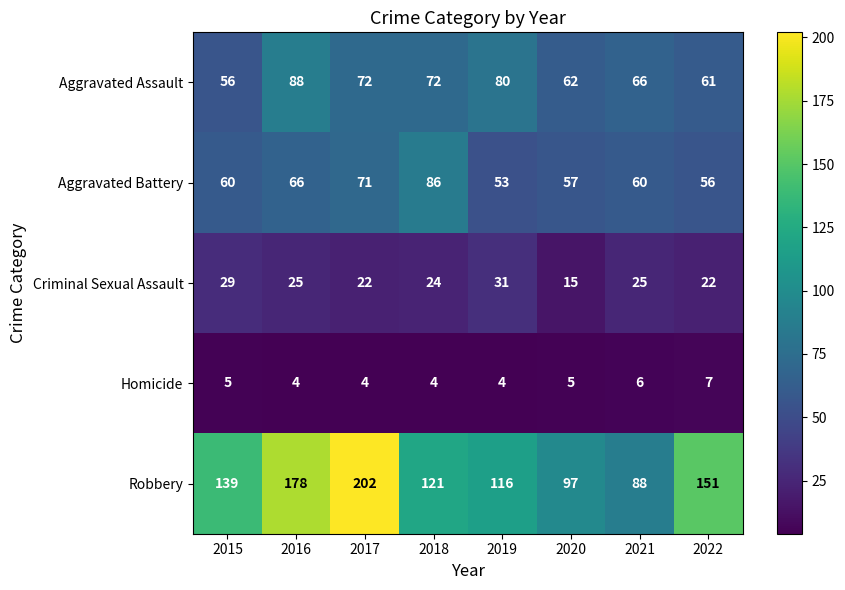

Rank the series by their maximum value, from highest to lowest.

Robbery, Aggravated Assault, Aggravated Battery, Criminal Sexual Assault, Homicide